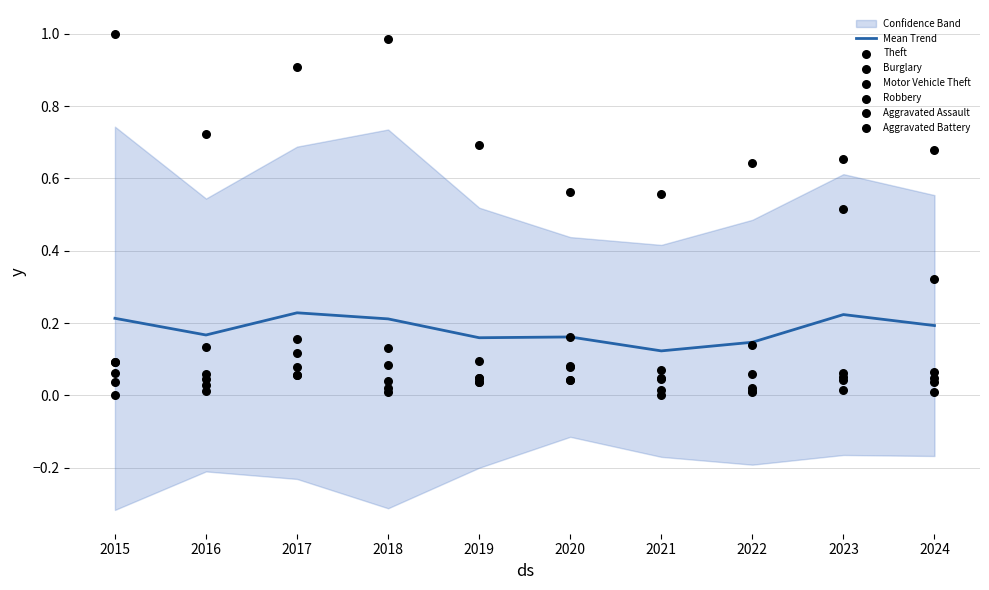

What are all the series names shown in the legend?

Theft, Burglary, Motor Vehicle Theft, Robbery, Aggravated Assault, Aggravated Battery